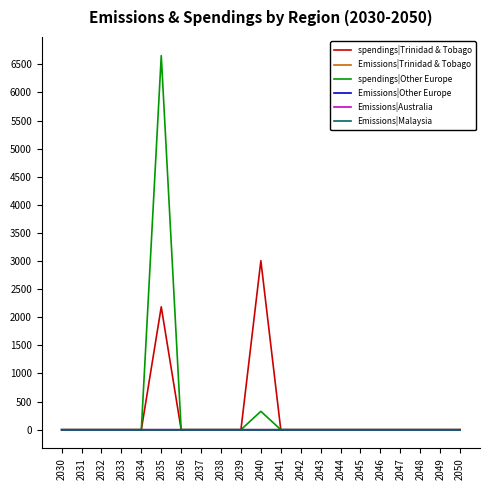

Does the chart have visible grid lines?

No